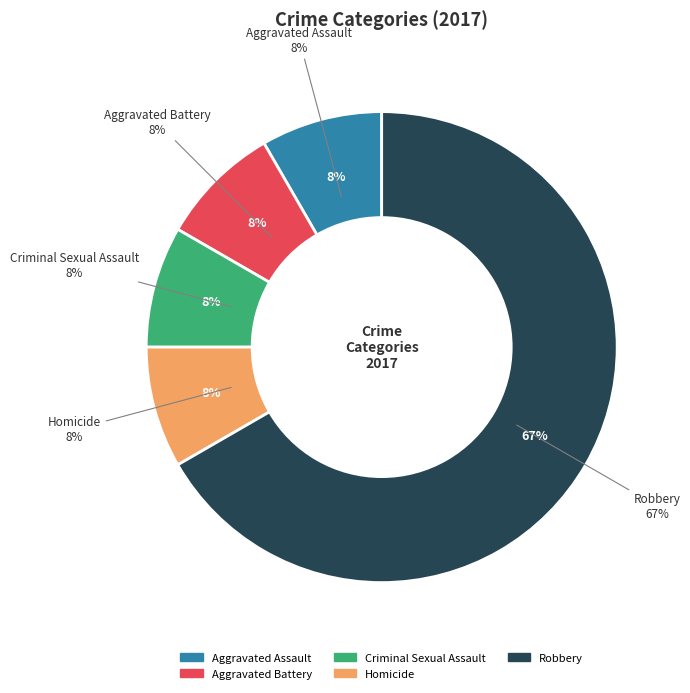

Count the number of slices in the pie.

5